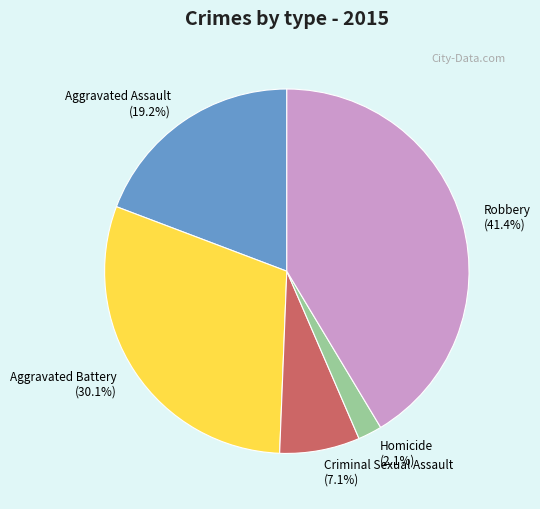

Which has a higher value, Robbery or Criminal Sexual Assault?

Robbery